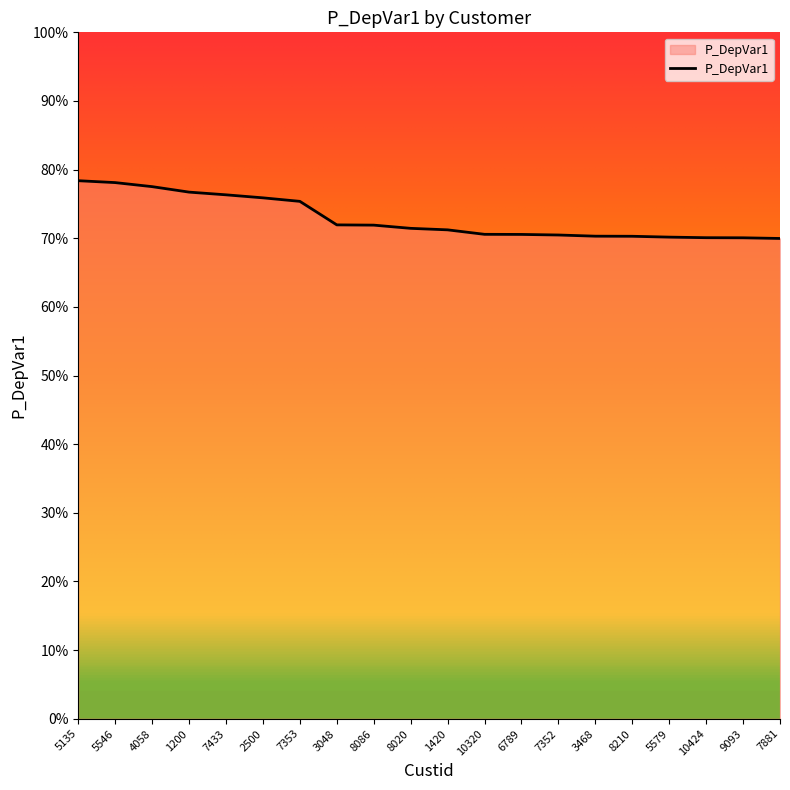

At which category does the chart reach its minimum across all series?

7881